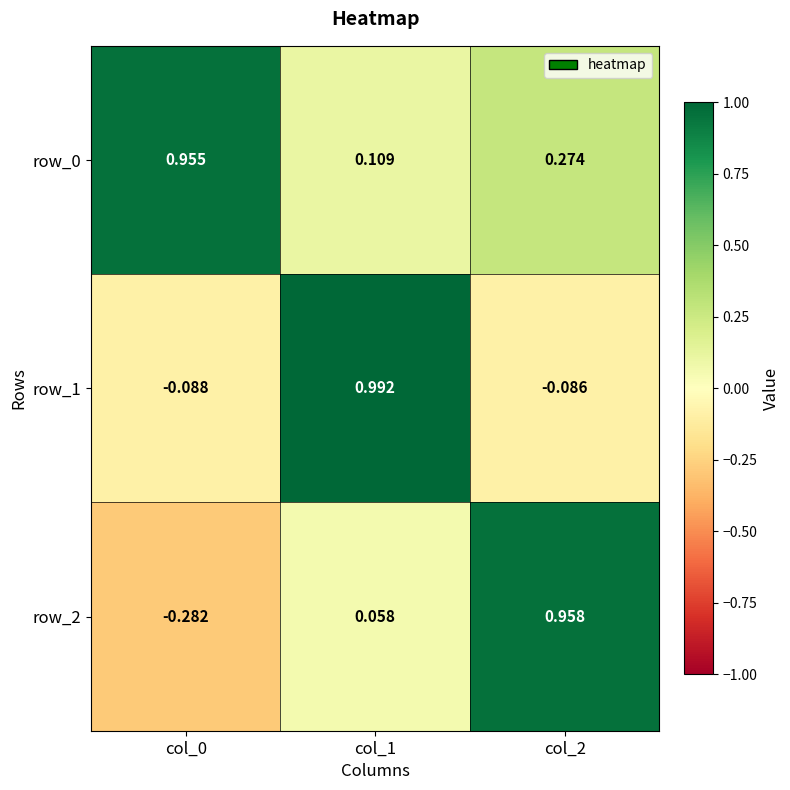

Rank the series at col_2 from highest to lowest value.

row_2, row_0, row_1